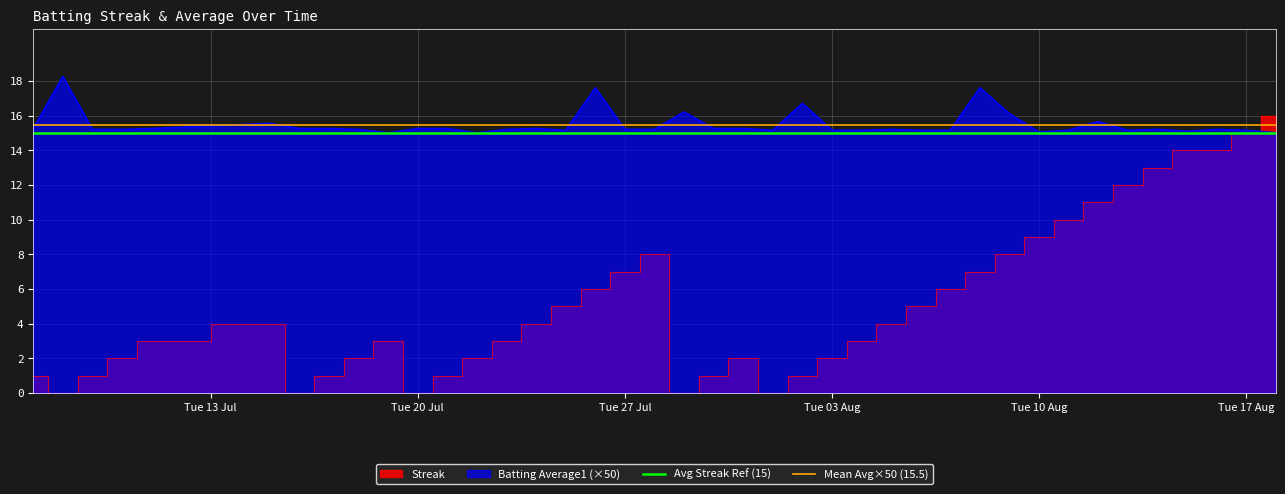

What is the average value of the Mean Avg×50 (15.5) series?

15.5